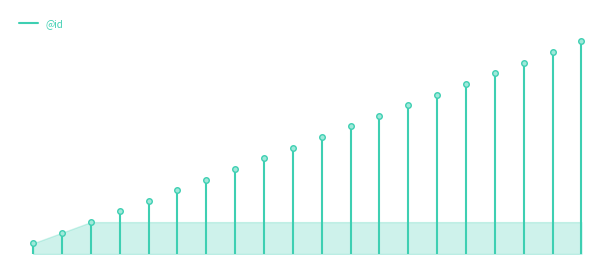

True or false: the data shows 0 at 0.0.

True